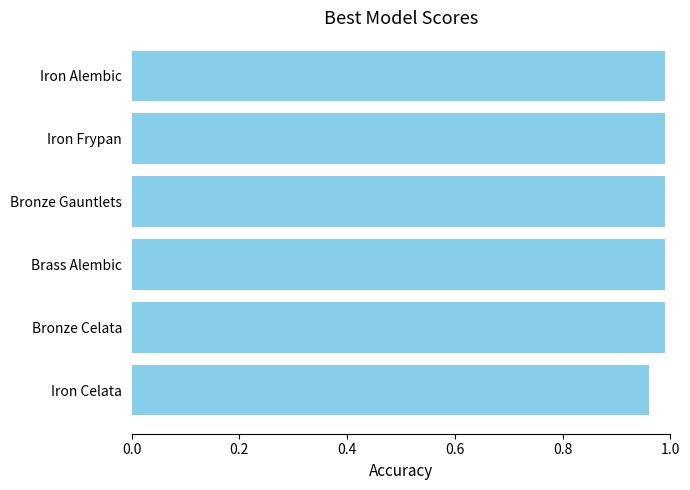

Which label corresponds to the smallest value in the chart?

Iron Celata